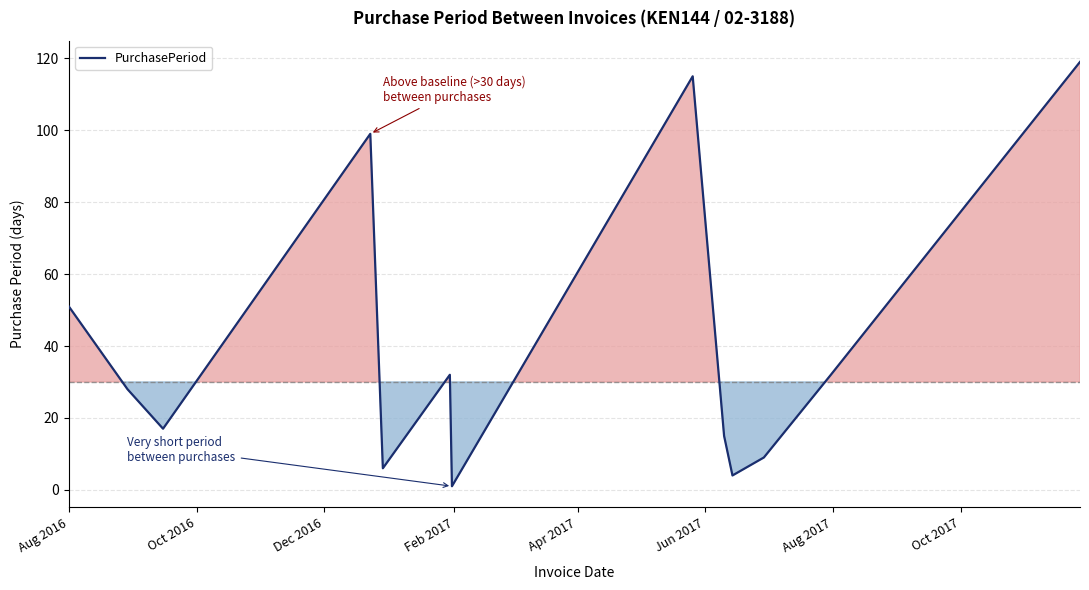

What is the difference between the maximum and minimum values?

118